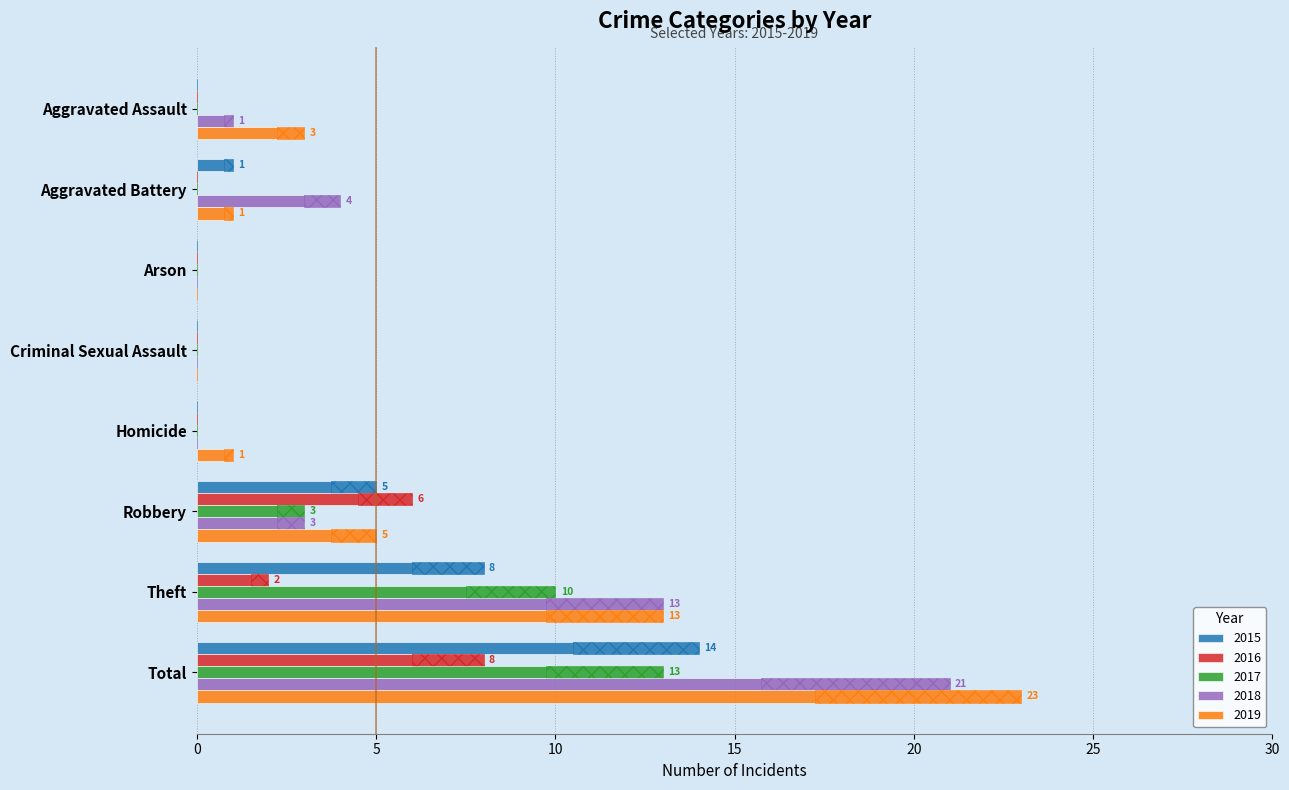

At which category does the chart reach its minimum across all series?

Aggravated Assault